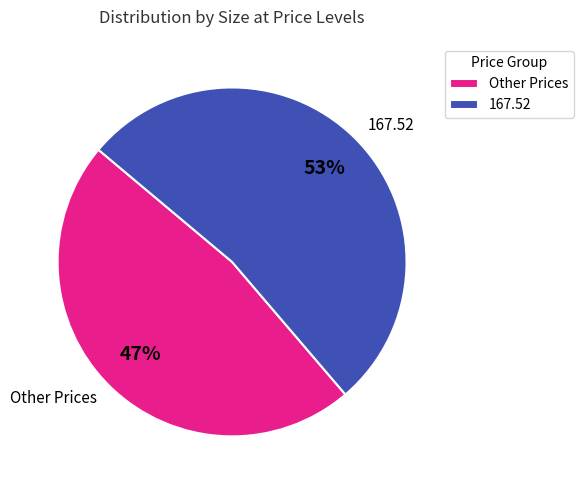

Do 167.52 and Other Prices together represent more than half of the pie?

Yes